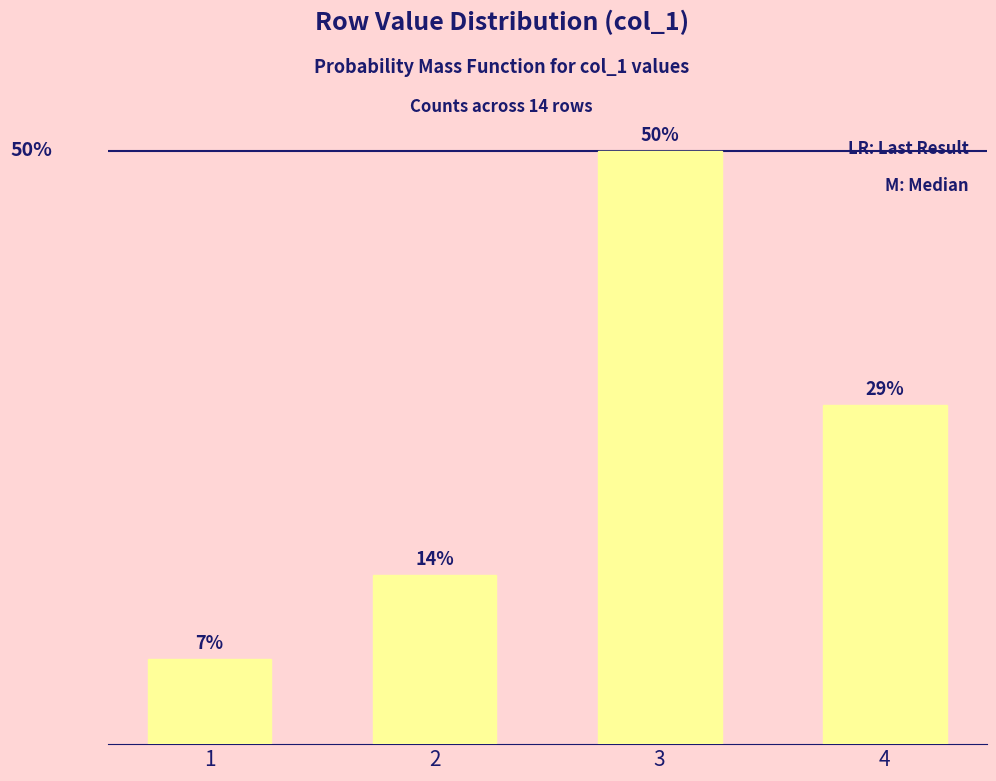

Does the chart contain any negative values?

No